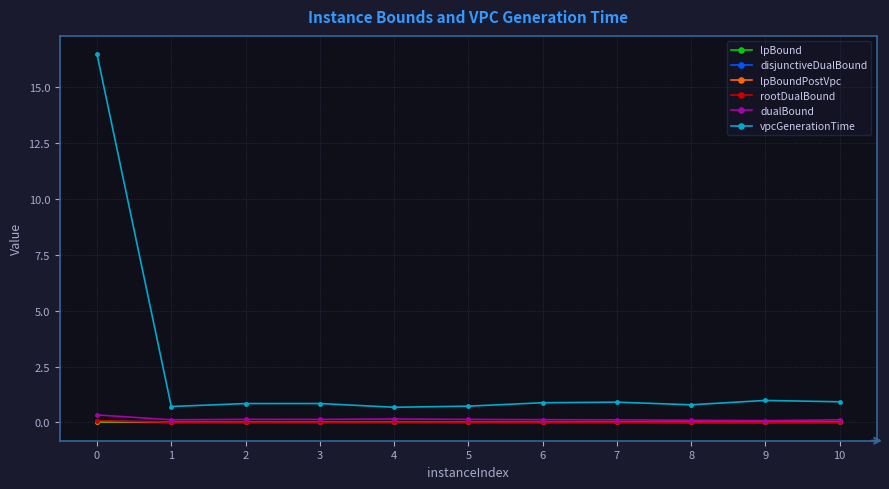

What are all the series names shown in the legend?

lpBound, disjunctiveDualBound, lpBoundPostVpc, rootDualBound, dualBound, vpcGenerationTime